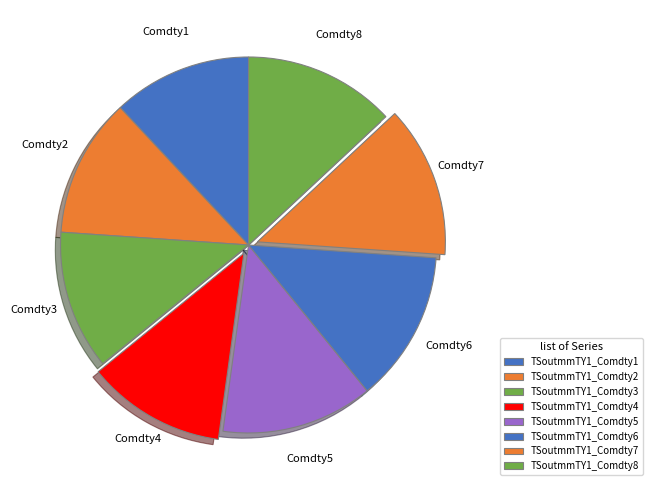

Which has a higher value, TSoutmmTY1_Comdty8 or TSoutmmTY1_Comdty6?

TSoutmmTY1_Comdty8